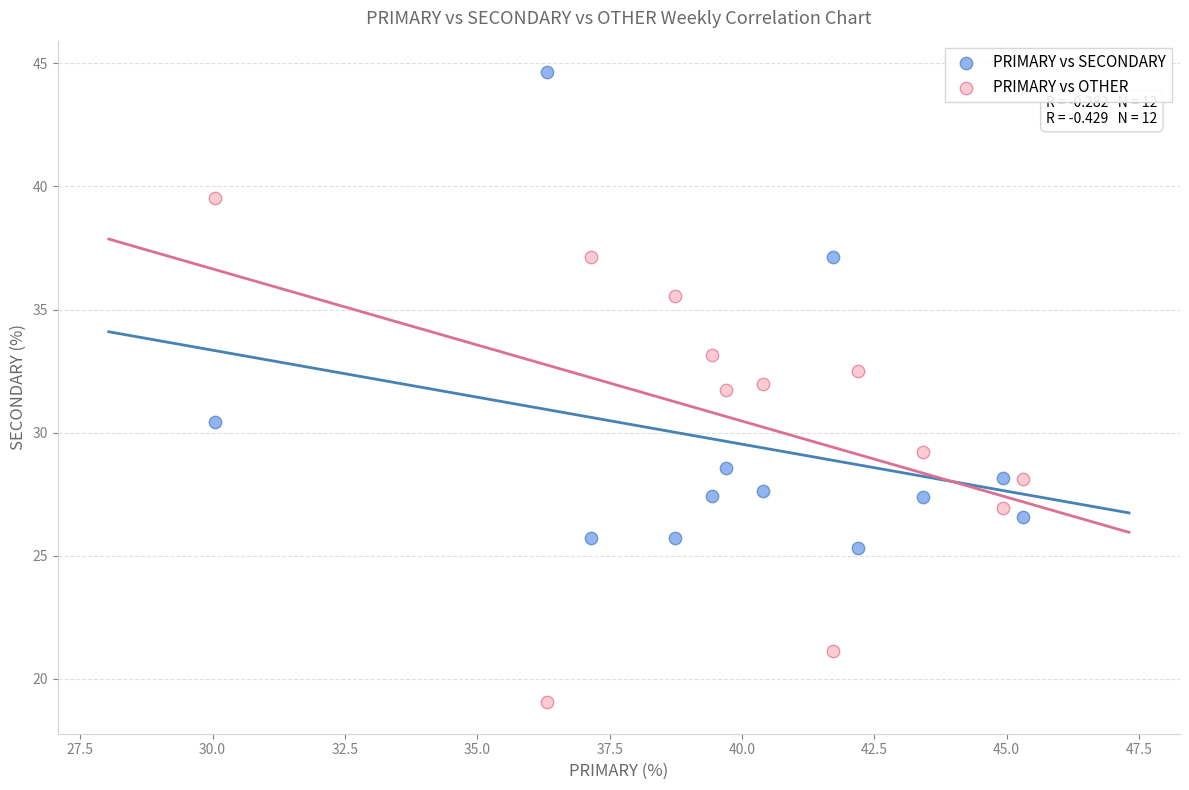

Across all data points, what is the range of Y values (max minus min)?

25.6